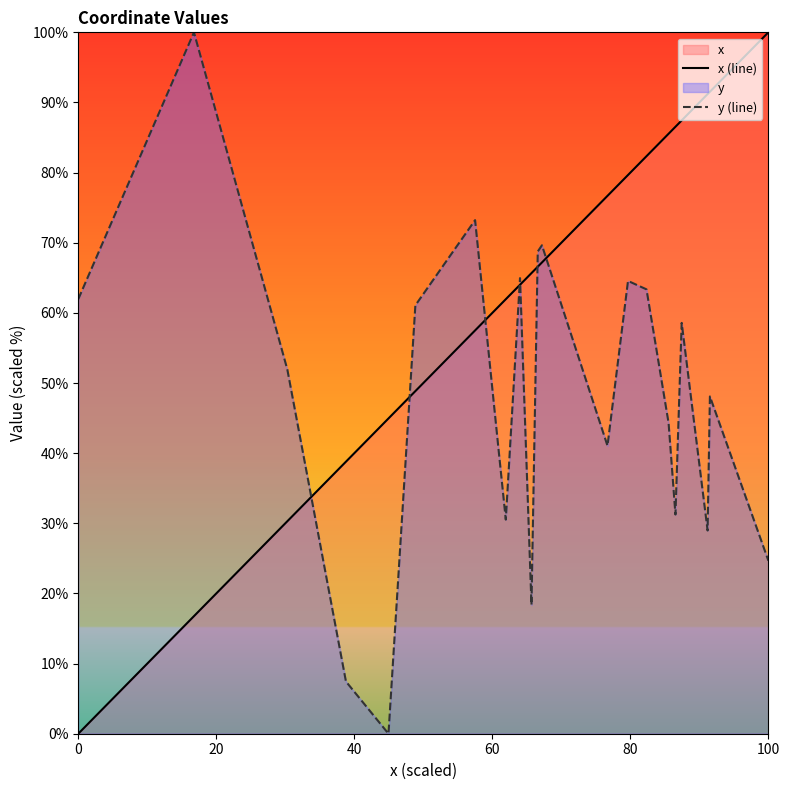

Which series has the largest total across all categories?

x (line)